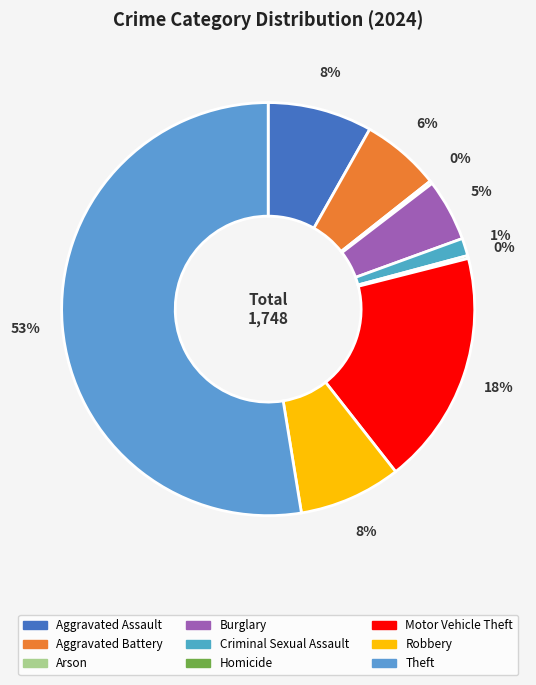

True or false: Burglary accounts for 5% of the total.

True